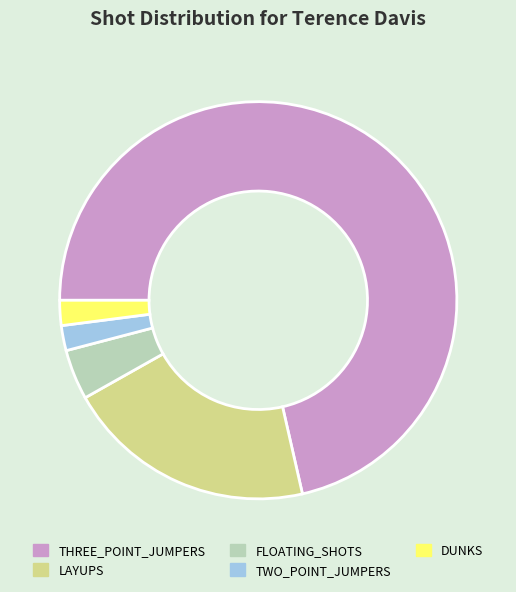

Is there any slice that represents more than half of the pie?

Yes